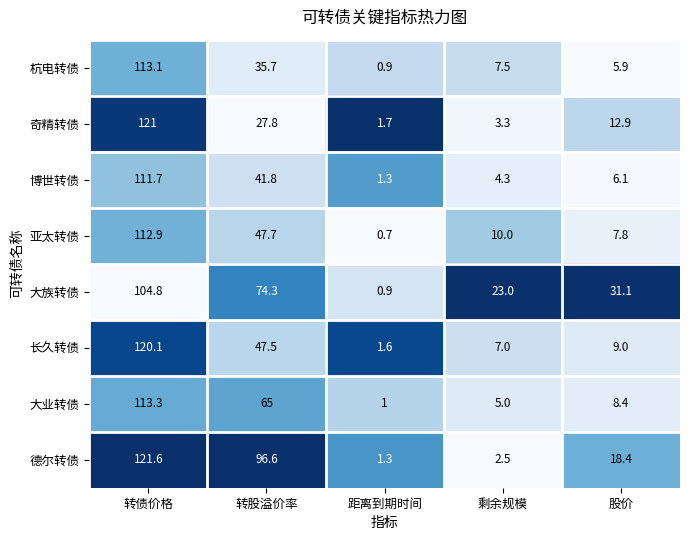

Count the number of categories in the chart.

5